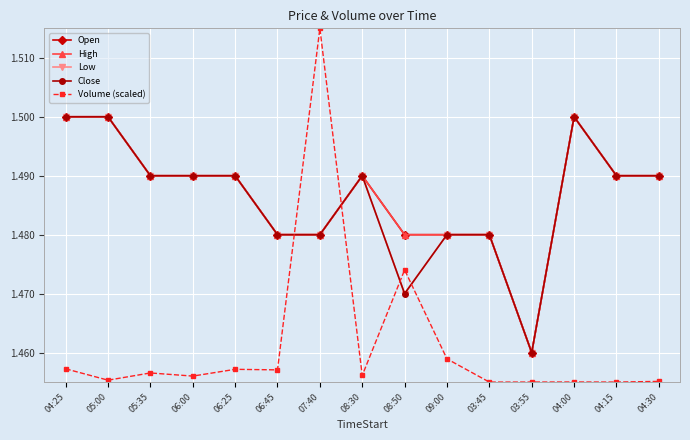

True or false: Open and High intersect in this chart.

False